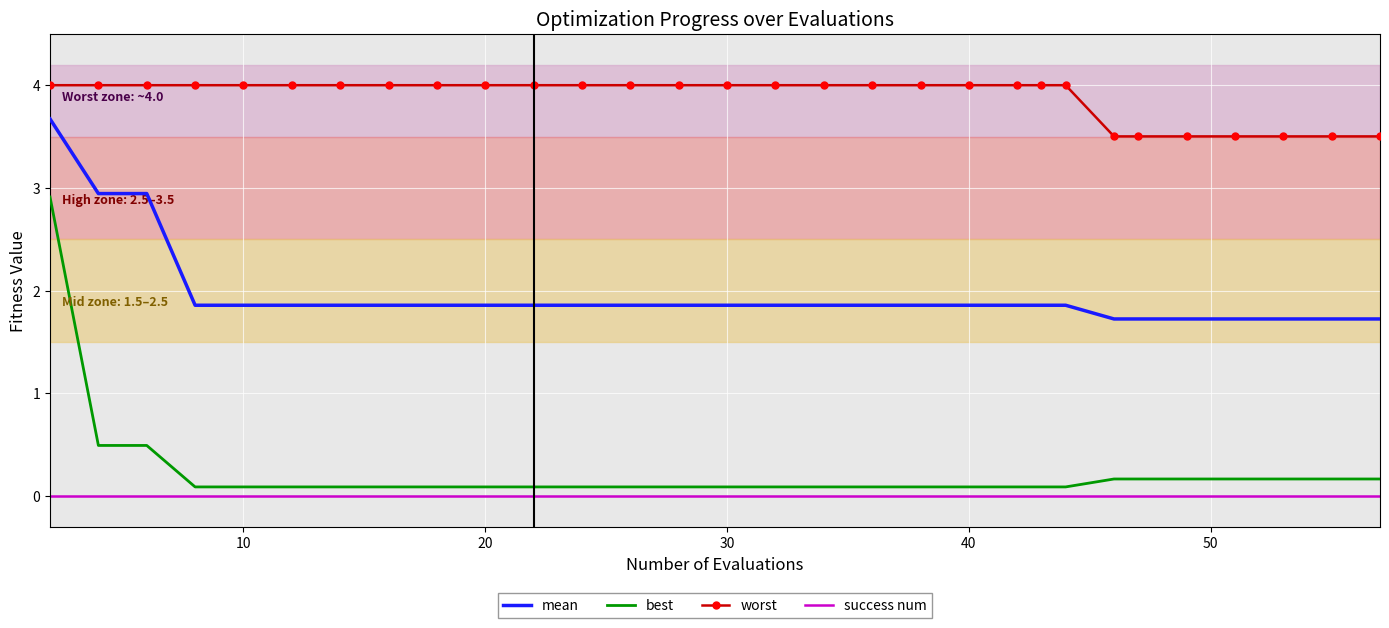

What is the greatest value displayed?

4.0